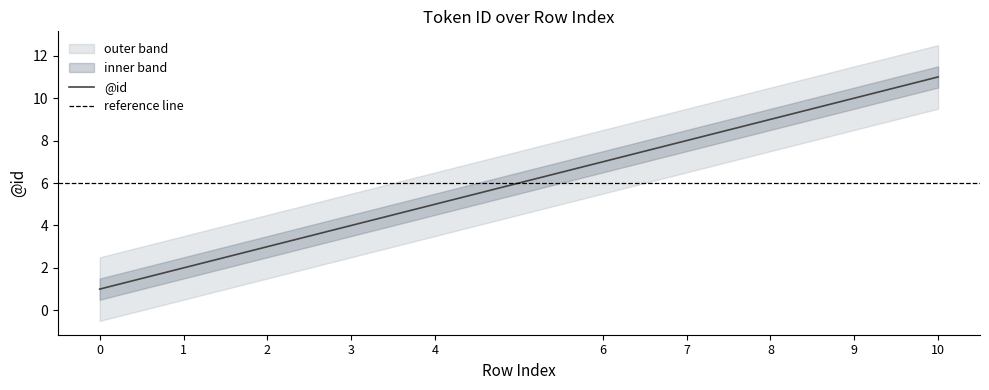

List the labels in order of value, smallest first.

0, 1, 2, 3, 4, 6, 7, 8, 9, 10